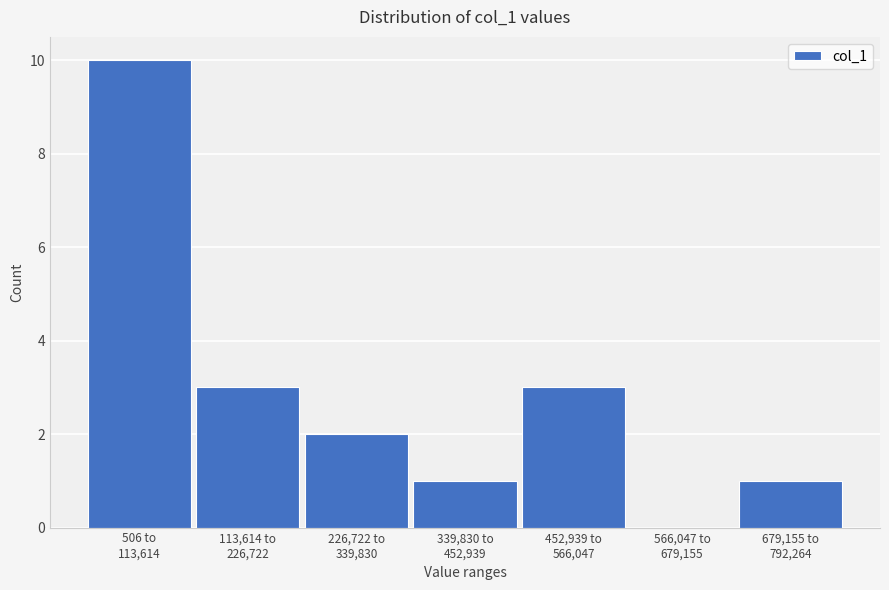

What is the maximum value shown in the chart?

10